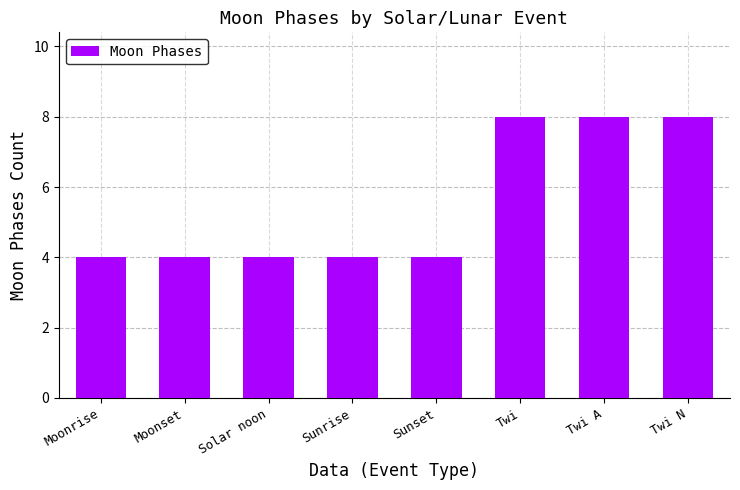

What is the difference between the maximum and minimum values?

4